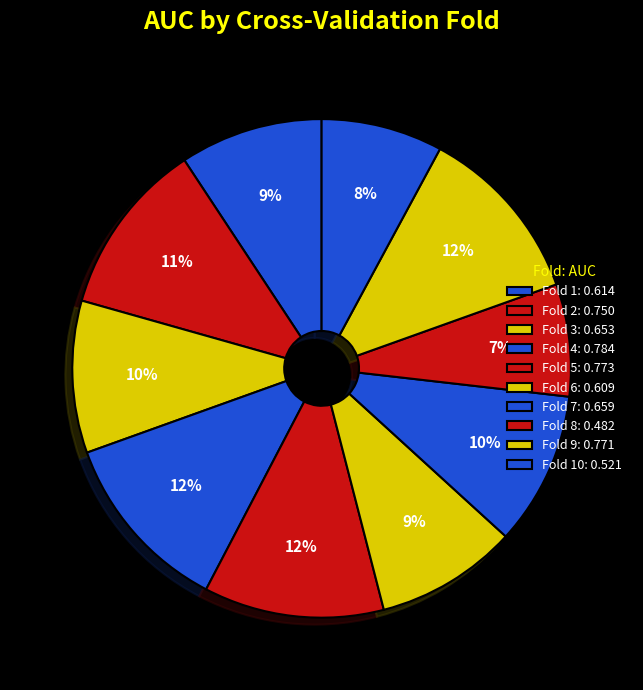

Count the number of slices in the pie.

10